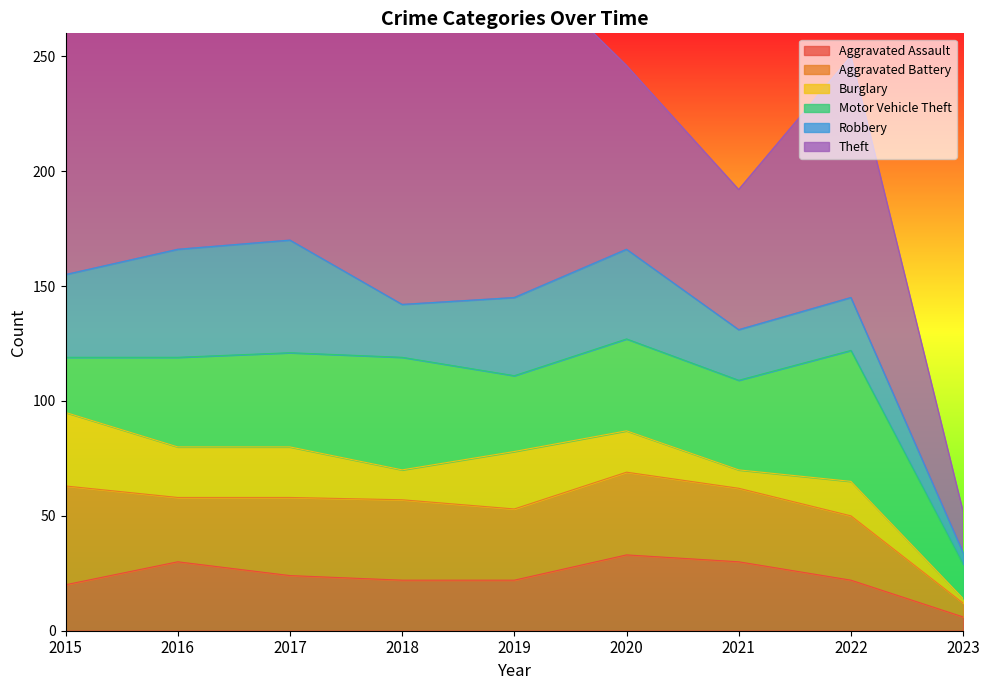

After their last crossing, which series has the higher values: Aggravated Assault or Robbery?

Aggravated Assault